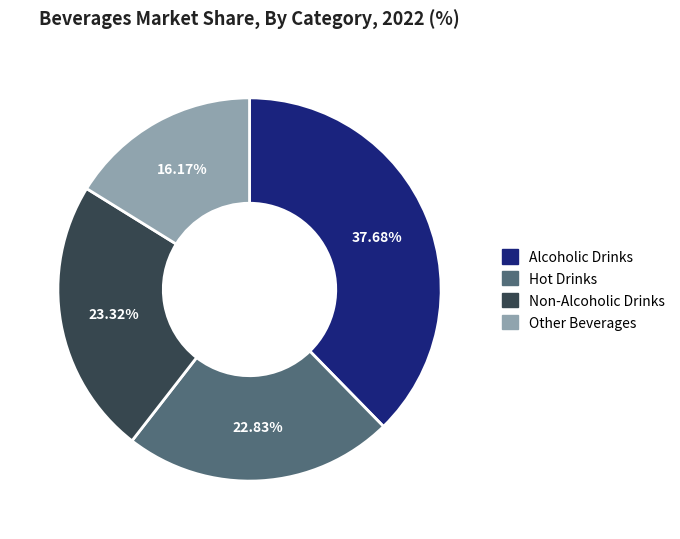

To the nearest percent, what is the difference between the largest and smallest slice percentages?

22%